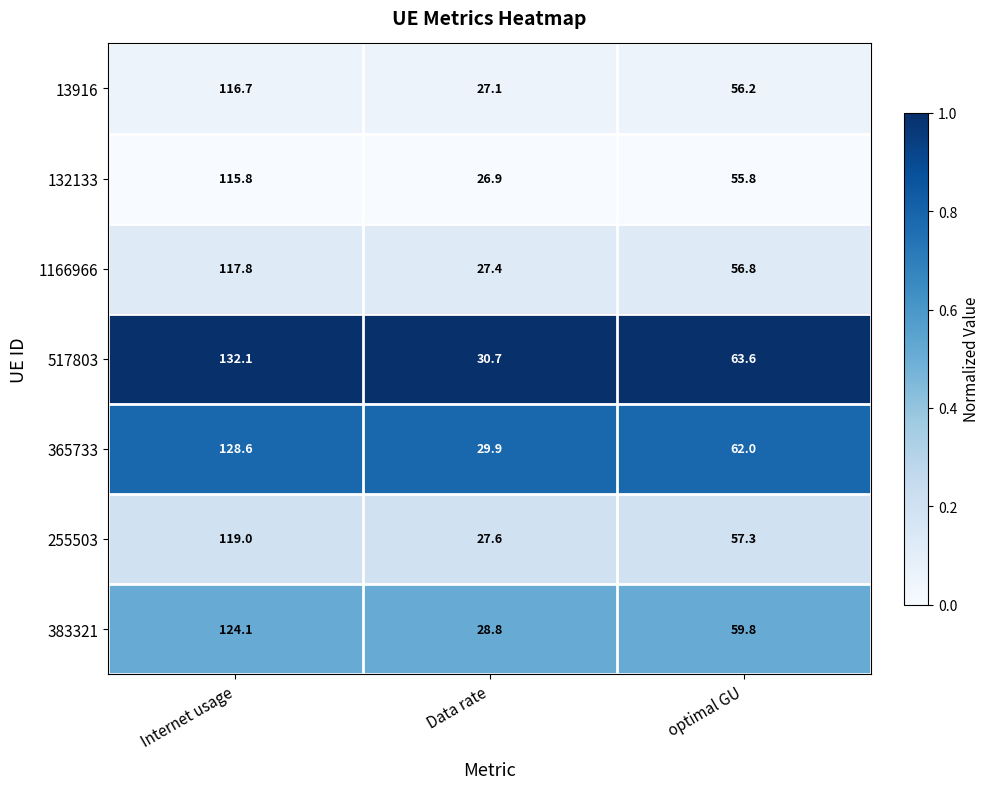

List the series in order of their peak value, lowest first.

132133, 13916, 1166966, 255503, 383321, 365733, 517803